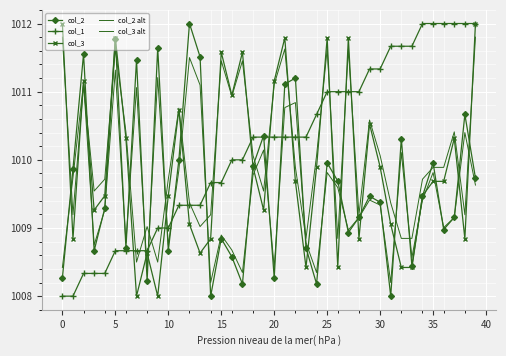

How many interior local valleys does the col_3 series have?

11